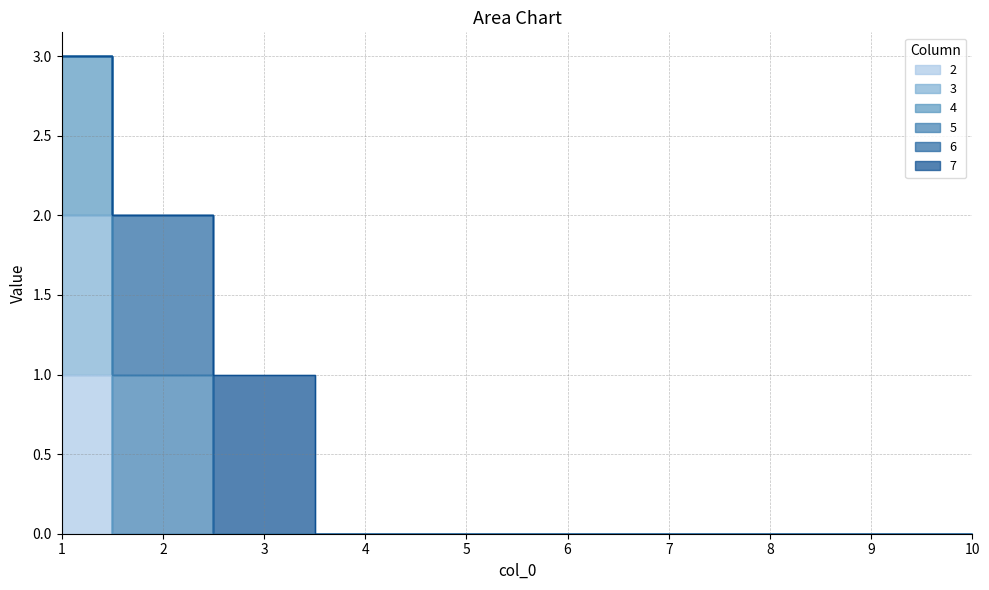

Which series changed the most between 3 and 5?

2